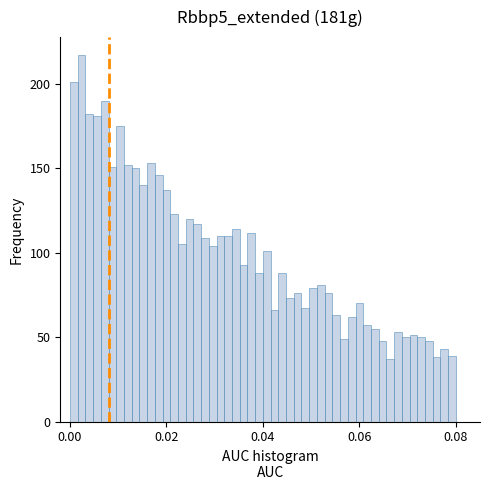

Read against the x-axis, roughly where is the centre of the tallest bar?

0.002